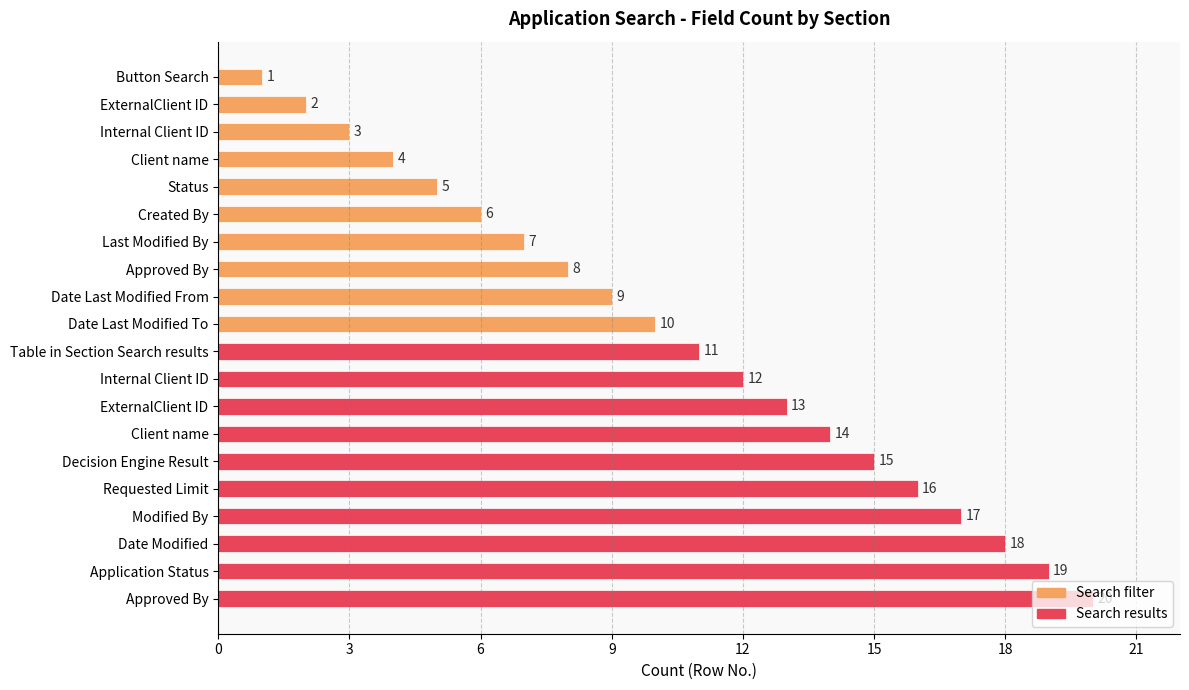

How many data points does each series have?

20